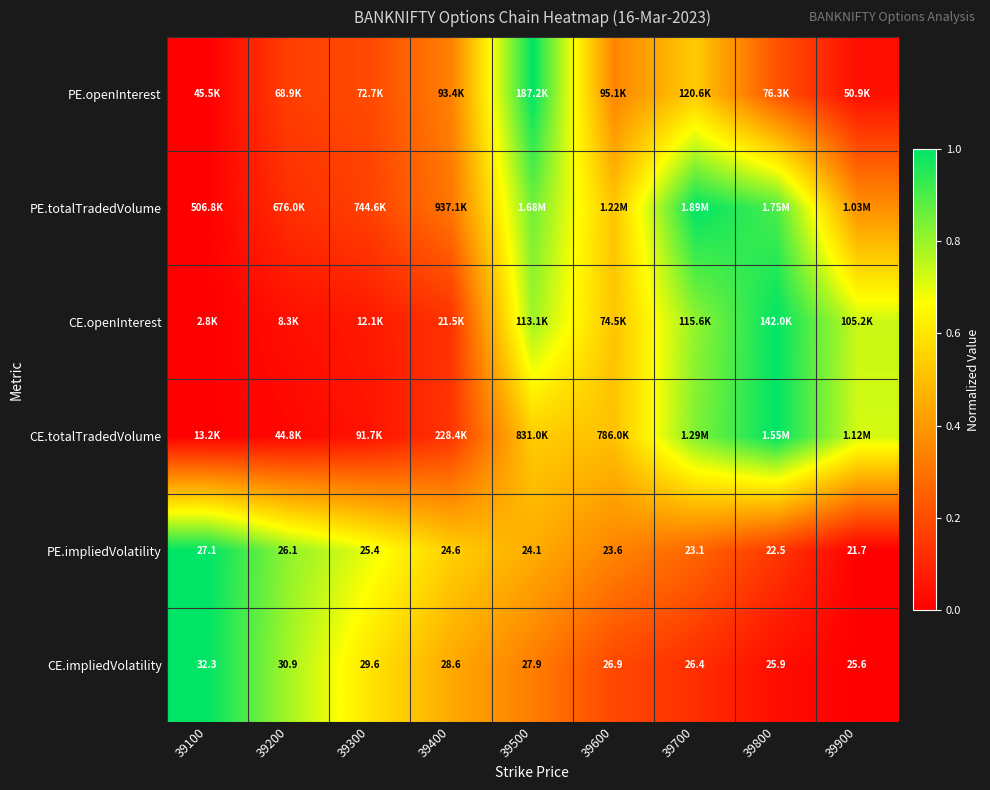

Is the value of CE.impliedVolatility at 39900 greater than the value of PE.impliedVolatility at 39100?

No